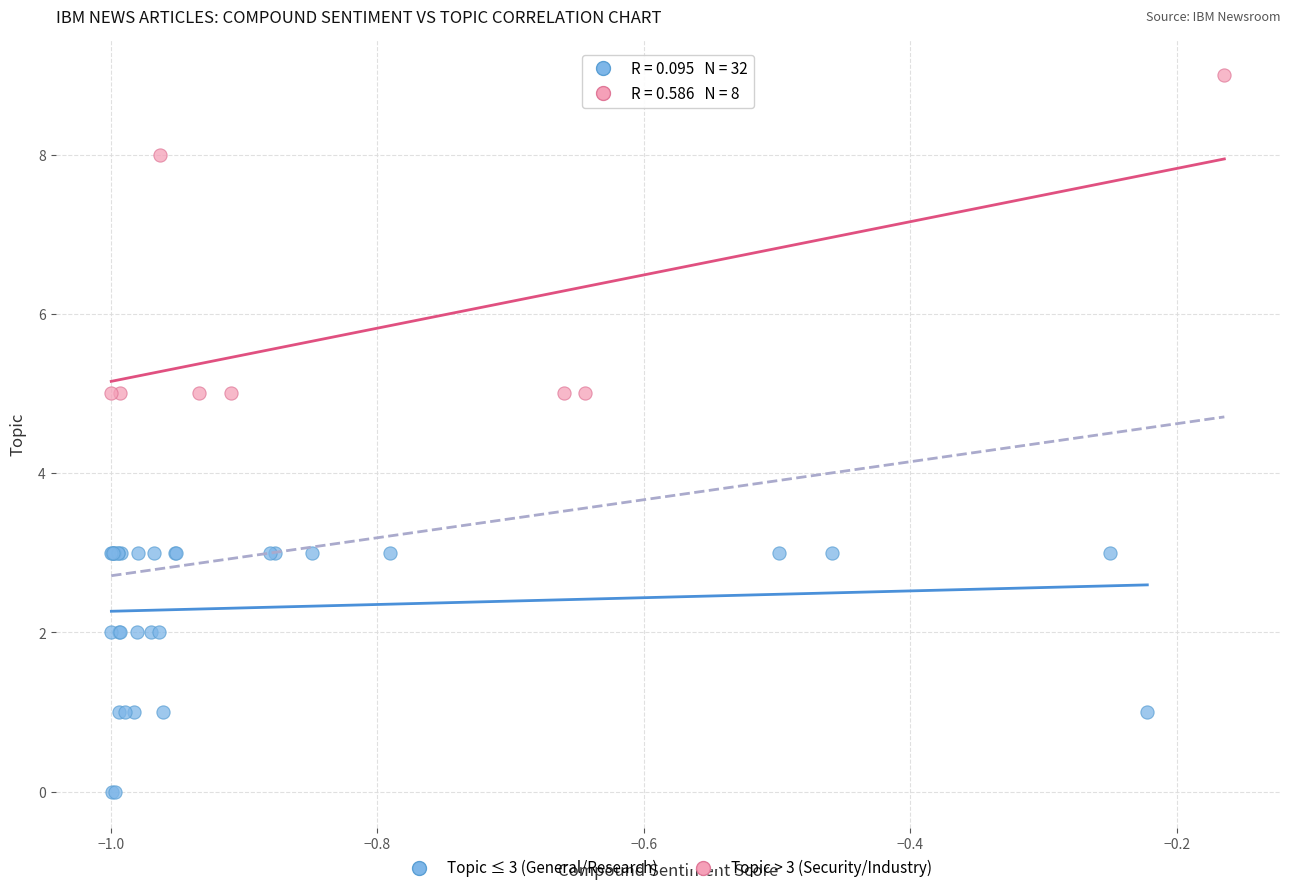

Which series contains the lowest Y value?

Topic ≤ 3 (General/Research)